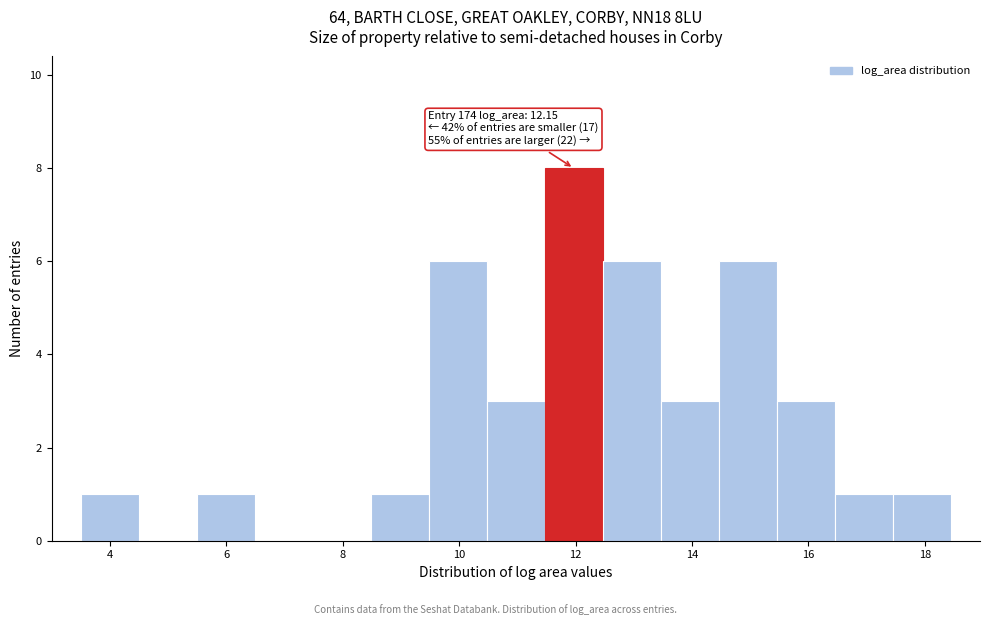

Over which range of the x-axis is the bar tallest?

11.4 to 12.4